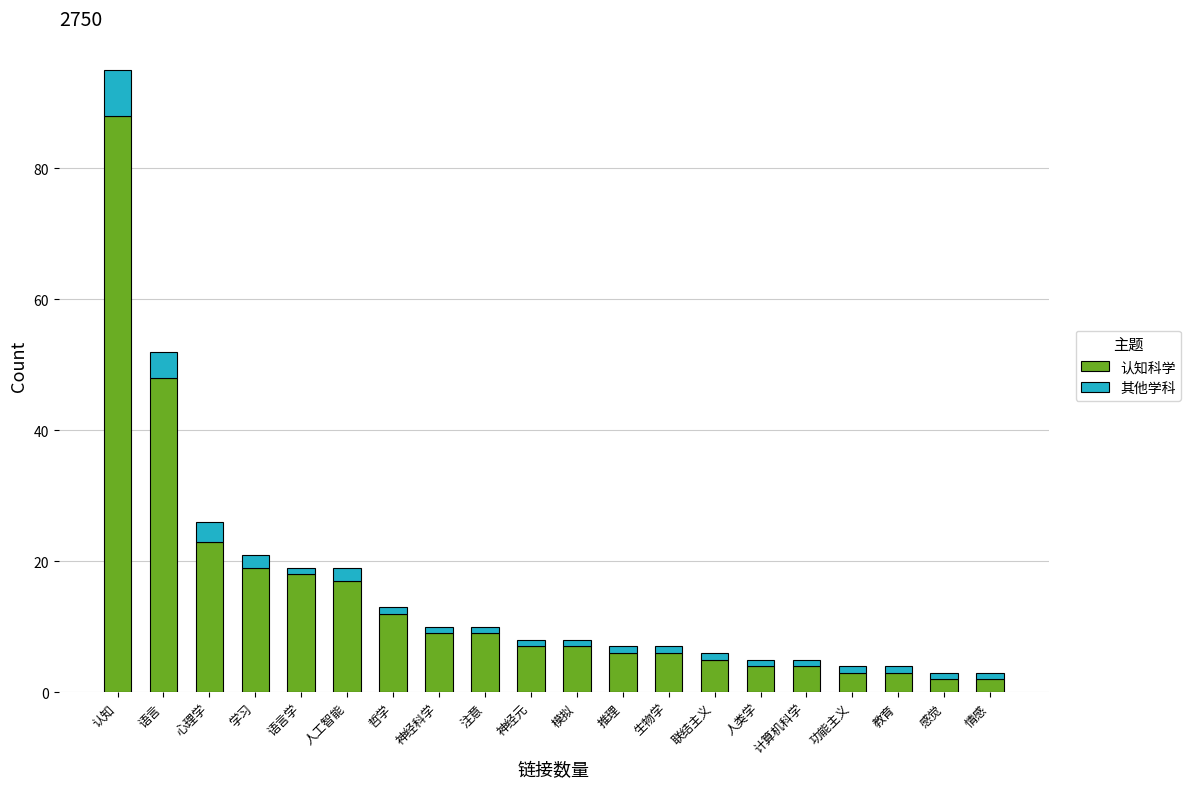

What is the maximum value for 认知科学?

88